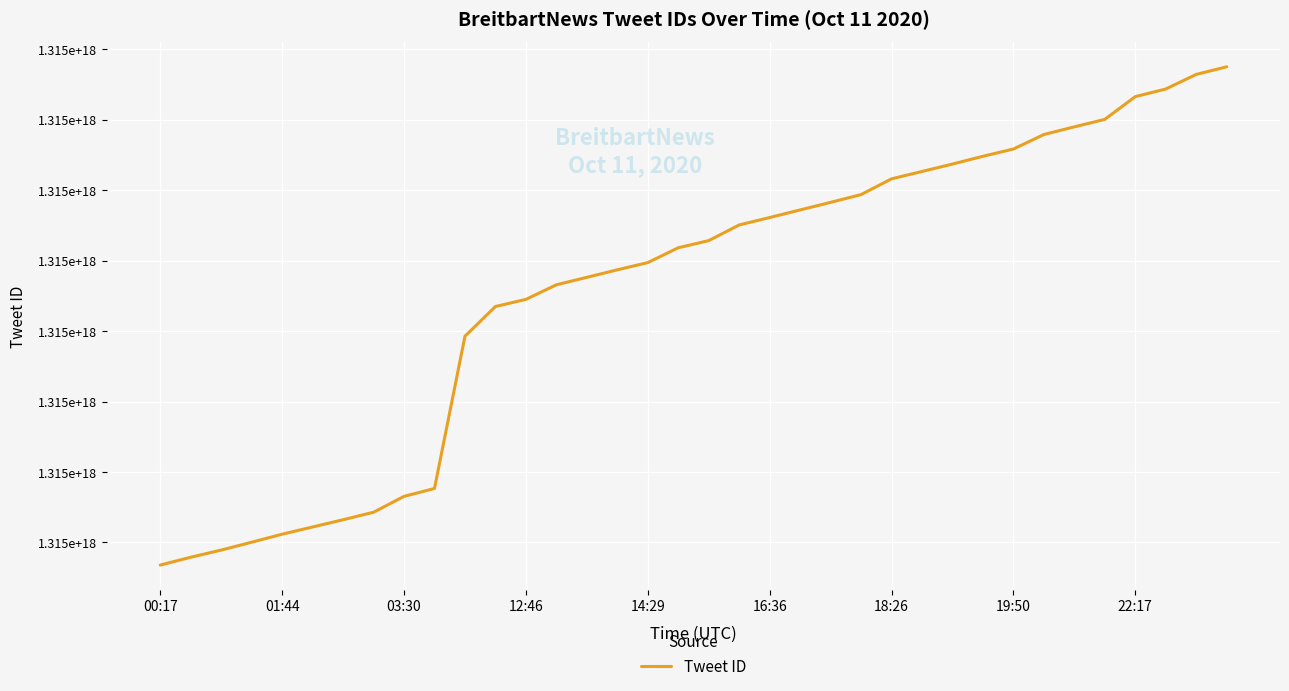

Does the chart display data point markers on the line(s)?

No